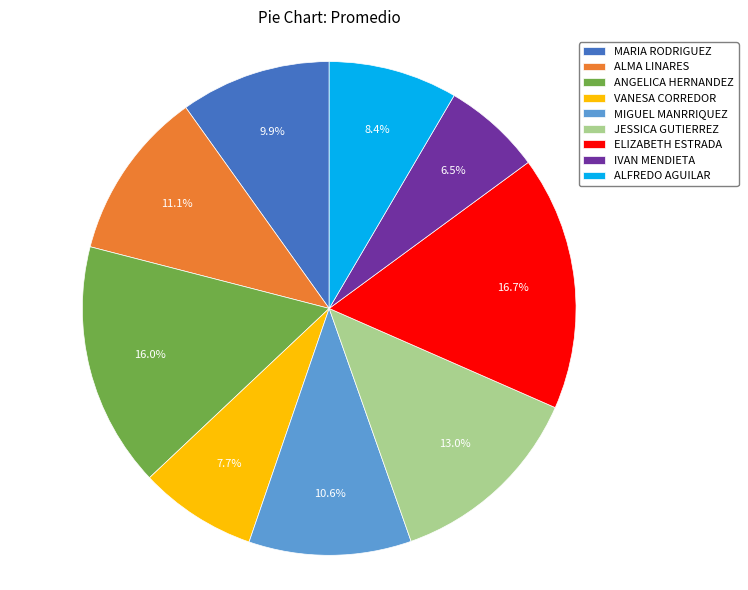

To the nearest percent, what is the combined percentage of ELIZABETH ESTRADA and ALFREDO AGUILAR?

25%